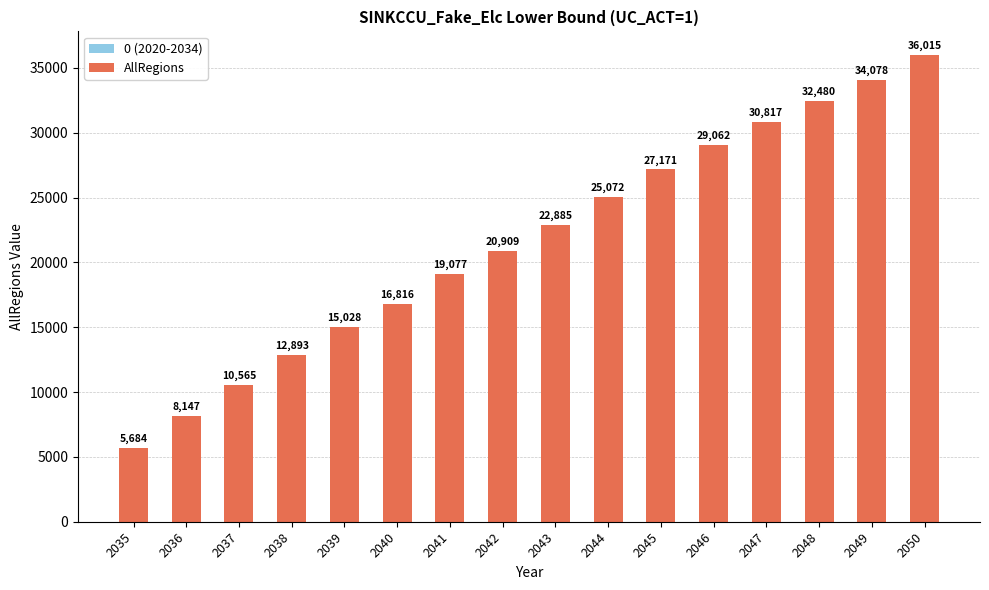

Rank the categories by value from lowest to highest.

2035, 2036, 2037, 2038, 2039, 2040, 2041, 2042, 2043, 2044, 2045, 2046, 2047, 2048, 2049, 2050